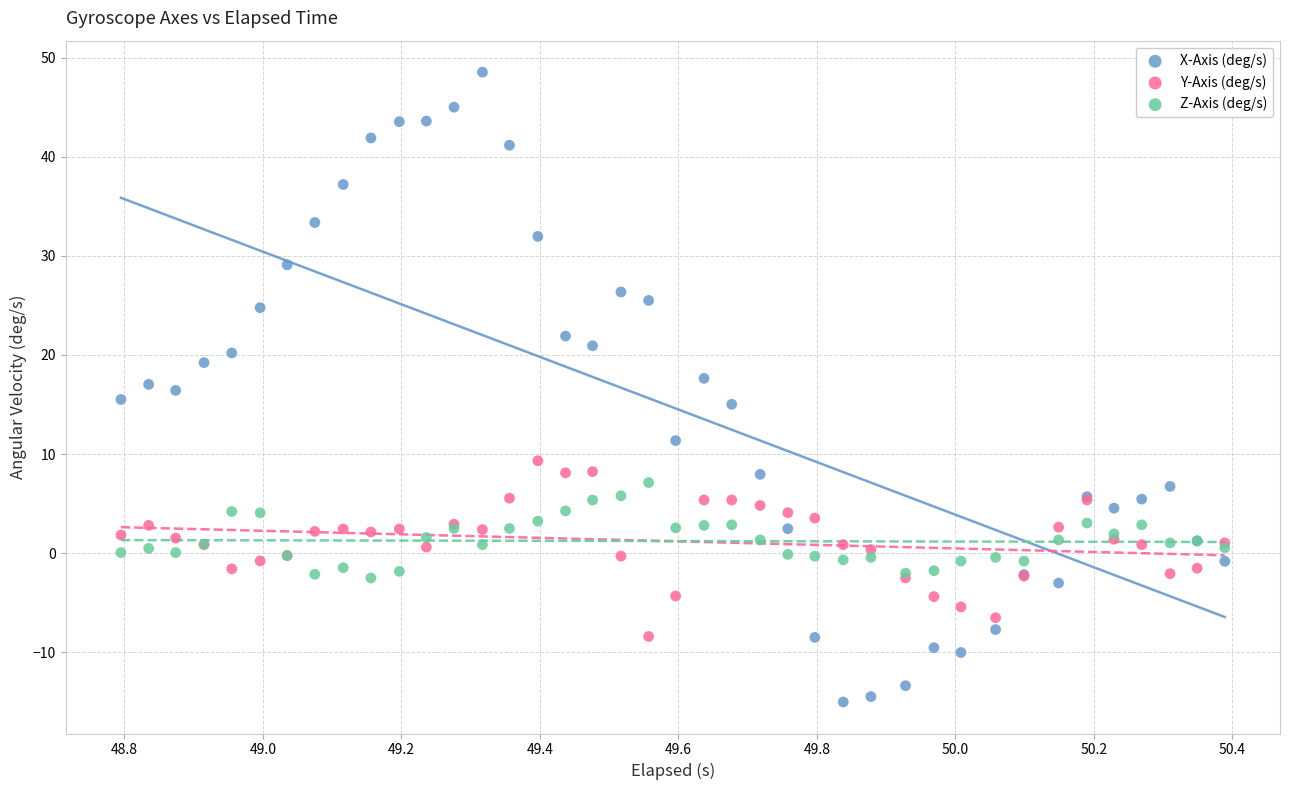

Which series contains the highest Y value?

X-Axis (deg/s)